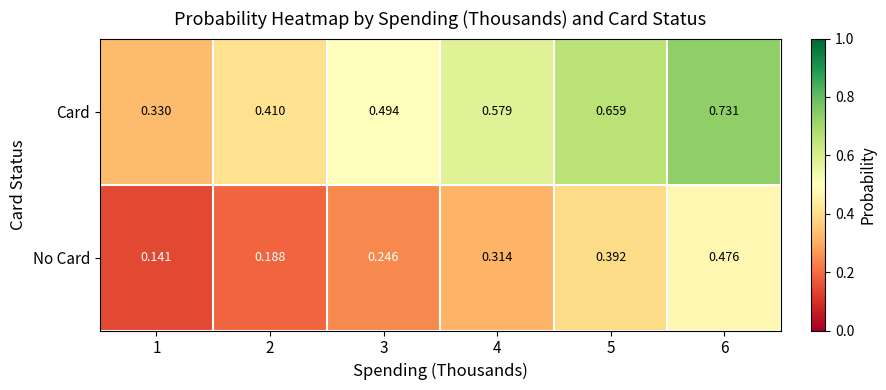

List the series in order of their peak value, highest first.

Card, No Card